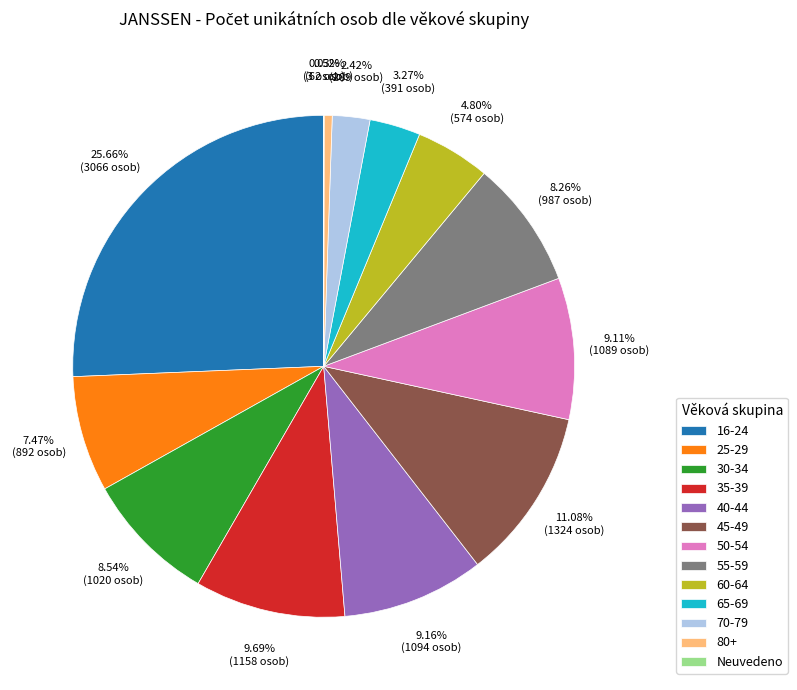

The 70-79 slice represents 2% of the pie. True or false?

True